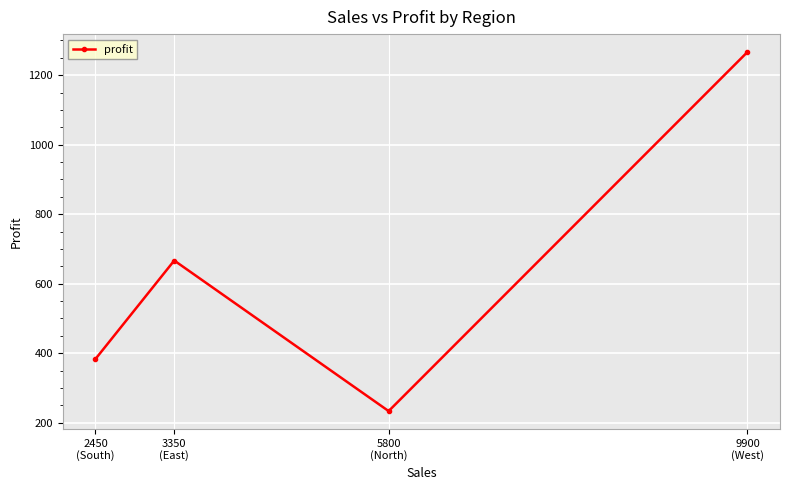

At which category does the chart reach its minimum across all series?

5800
(North)